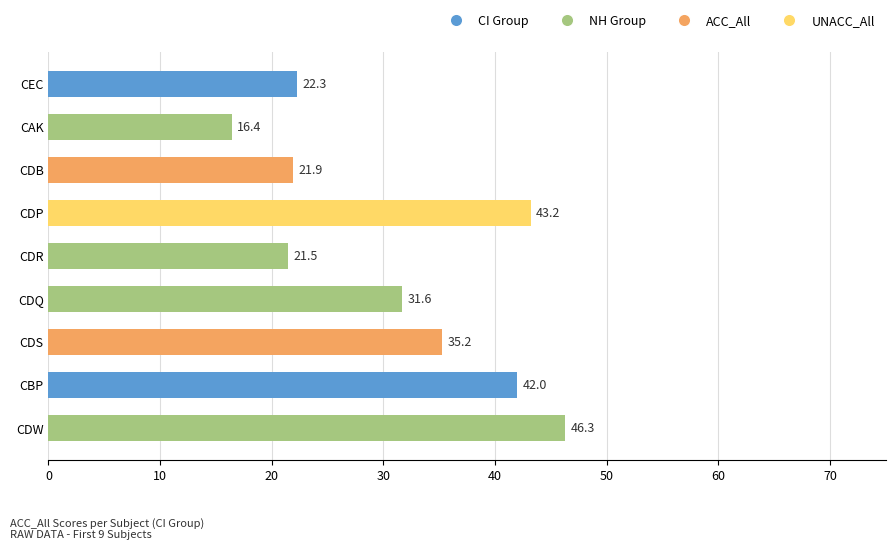

Reading top to bottom, transcribe all the data shown in this chart.

CEC=22.3	CAK=16.4	CDB=21.9	CDP=43.2	CDR=21.5	CDQ=31.6	CDS=35.2	CBP=42.0	CDW=46.3